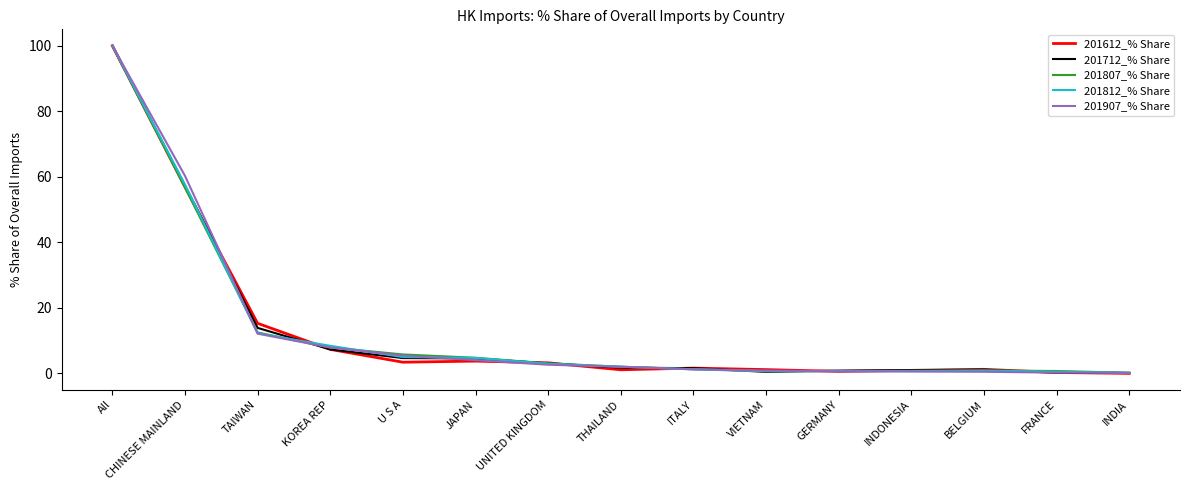

What position from the left is KOREA REP?

4